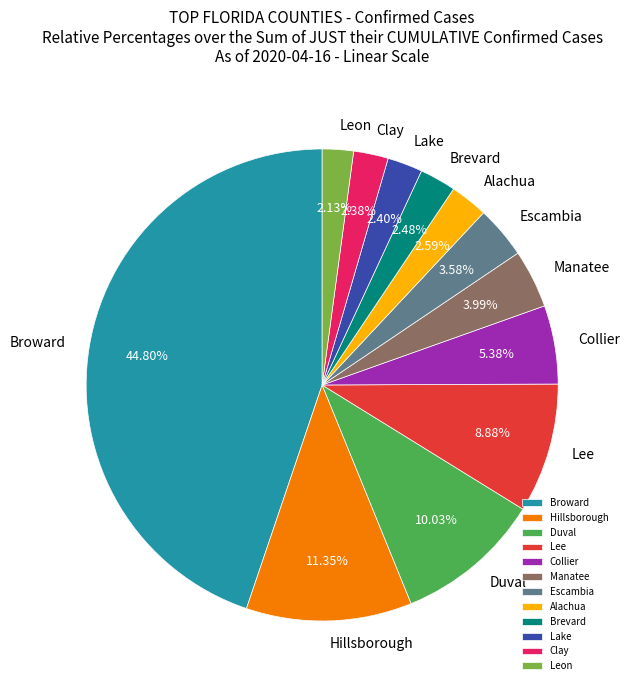

How many segments does this pie chart have?

12